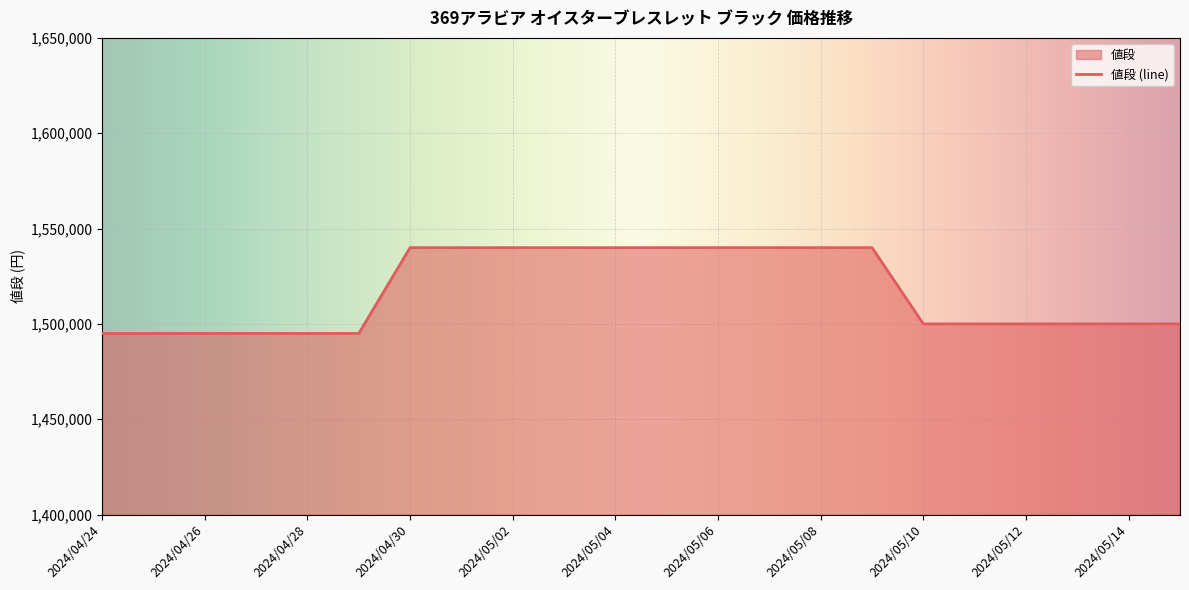

True or false: the data shows 1495000 at 2024/04/24.

True